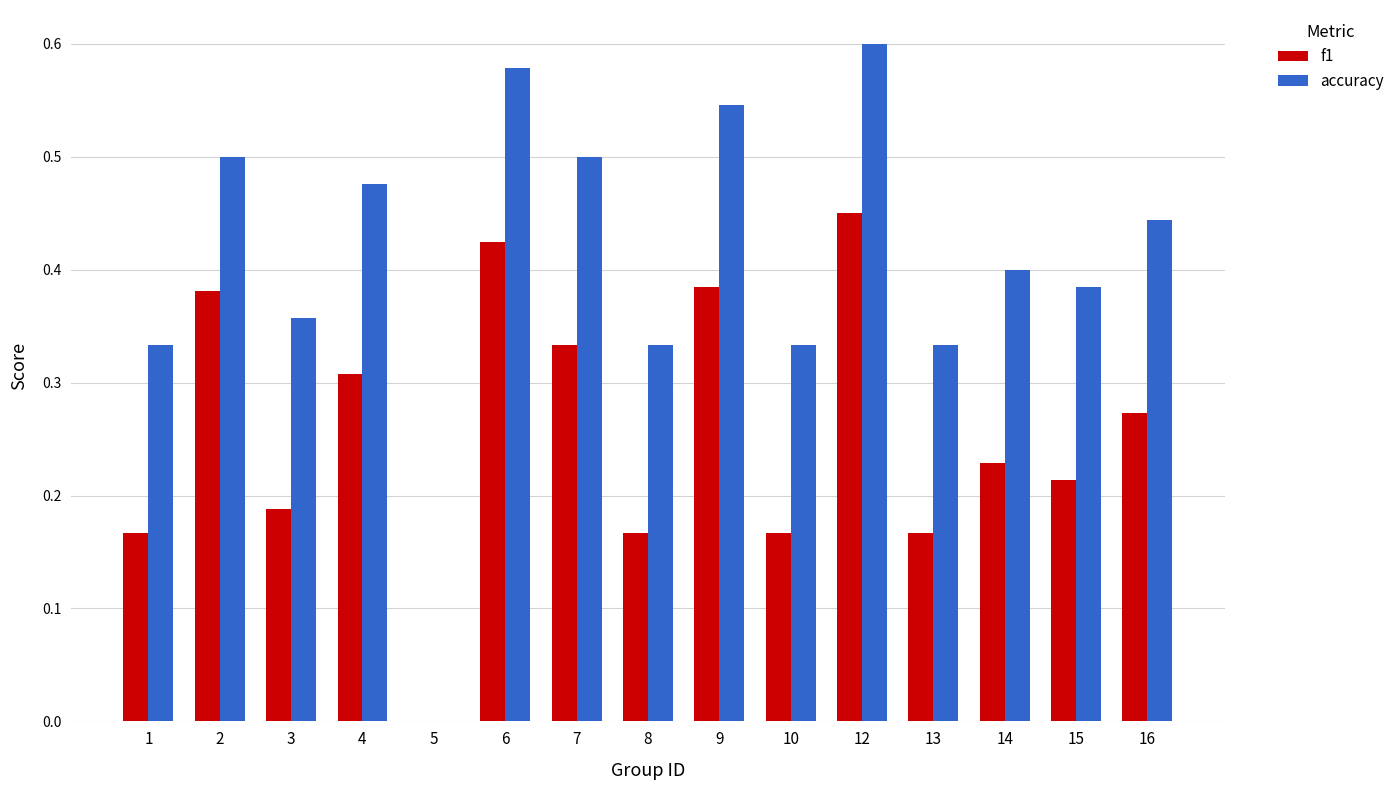

Which series has the widest spread of values?

accuracy